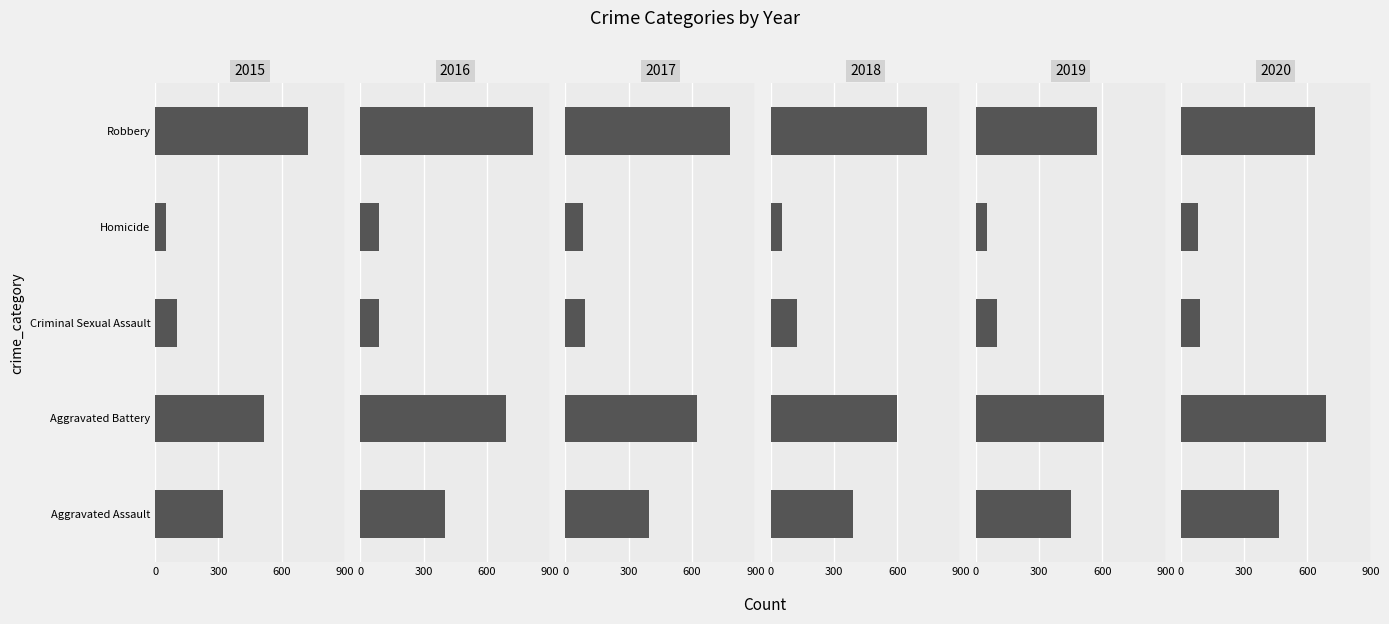

The 2019 series shows 53 at Homicide. True or false?

True